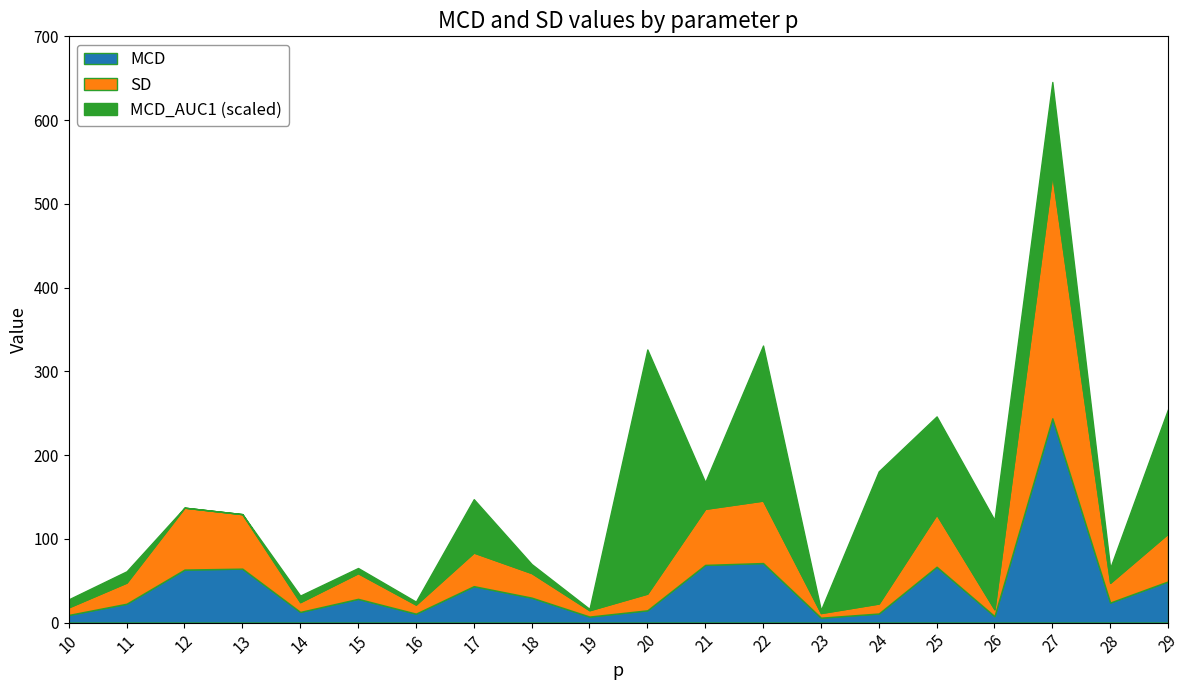

Reading right to left, list all the values displayed in this chart.

MCD: 29=49.2	28=24.0	27=244.0	26=7.7	25=66.7	24=10.9	23=5.9	22=71.1	21=68.9	20=14.7	19=7.2	18=29.8	17=43.5	16=10.7	15=28.4	14=12.8	13=64.4	12=63.3	11=22.6	10=9.2
SD: 29=57.2	28=23.5	27=291.5	26=8.2	25=62.3	24=11.9	23=5.5	22=74.6	21=66.9	20=19.9	19=7.5	18=29.3	17=40.1	16=10.8	15=30.6	14=11.7	13=65.0	12=73.9	11=25.2	10=9.1
MCD_AUC1: 29=3189.7	28=378.5	27=2364.6	26=2292.5	25=2516.4	24=3391.2	23=73.8	22=3976.7	21=682.7	20=6263.8	19=33.3	18=230.3	17=1369.5	16=75.5	15=133.8	14=168.2	13=0.0	12=0.0	11=289.6	10=204.9